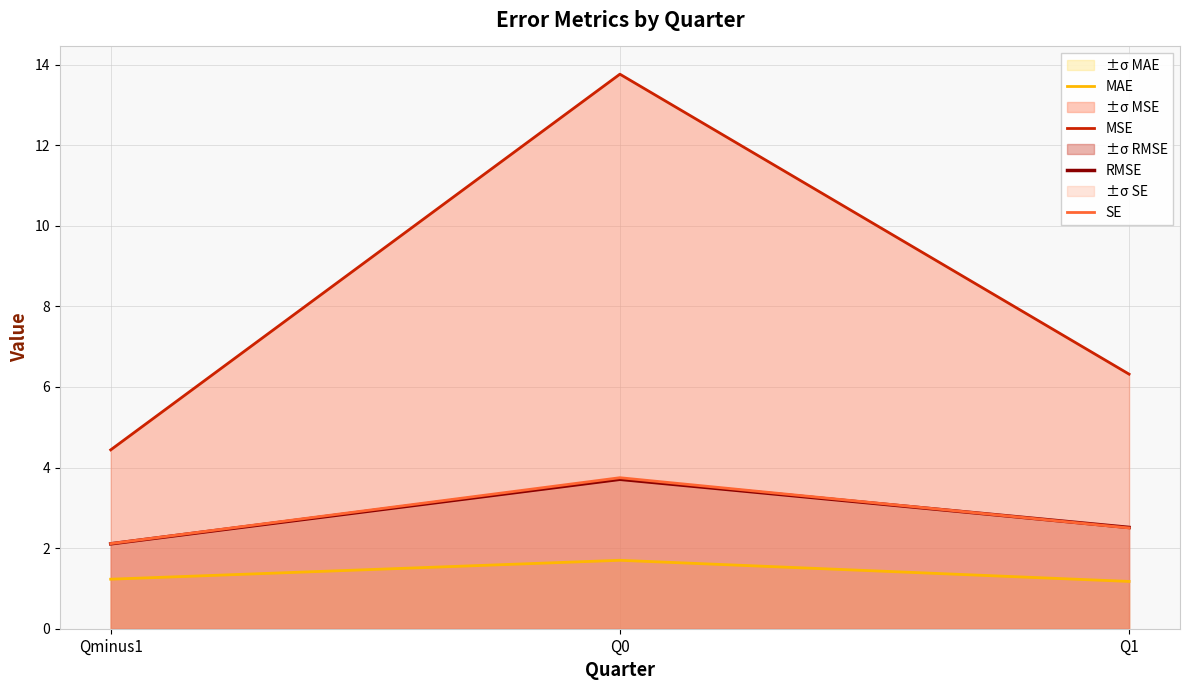

Which series has the largest total across all categories?

MSE